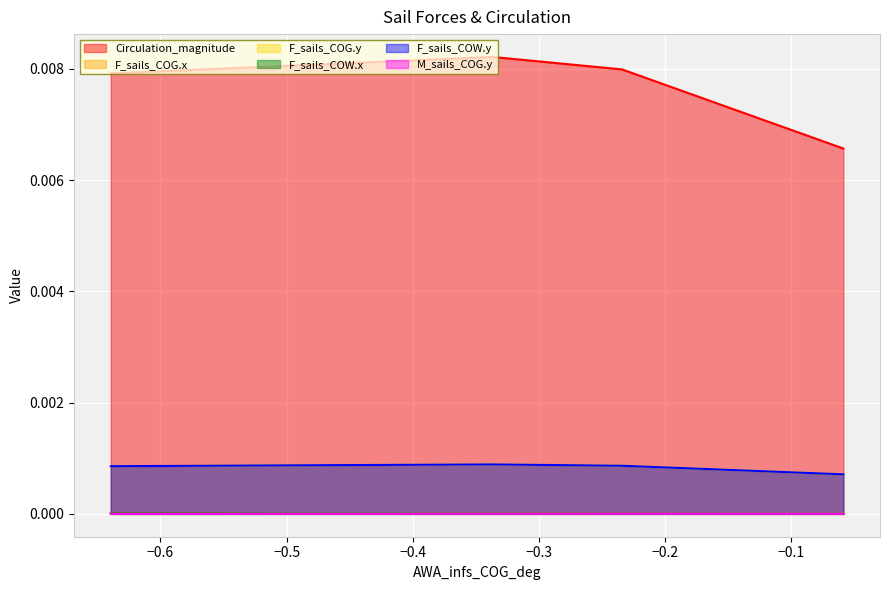

How many interior local peaks does the F_sails_COW.y series have?

1